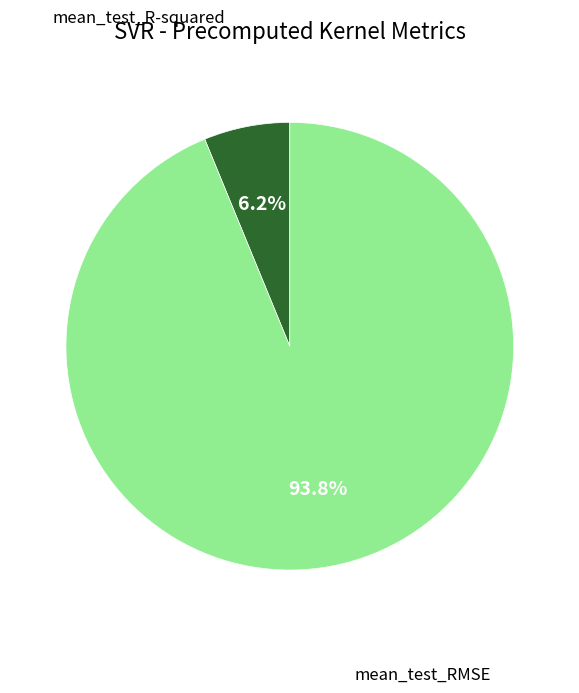

Is there any slice that represents more than half of the pie?

Yes